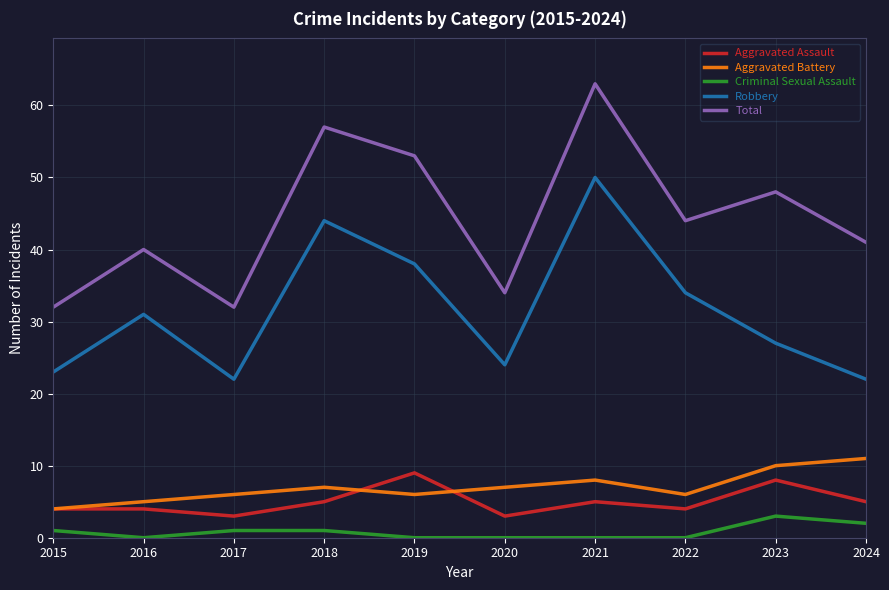

True or false: Robbery and Aggravated Assault intersect in this chart.

False